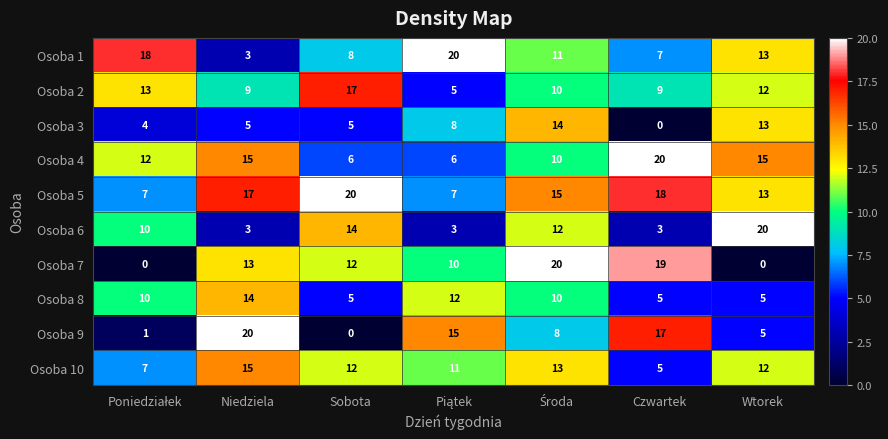

What is the sum of all Osoba 7 values?

74